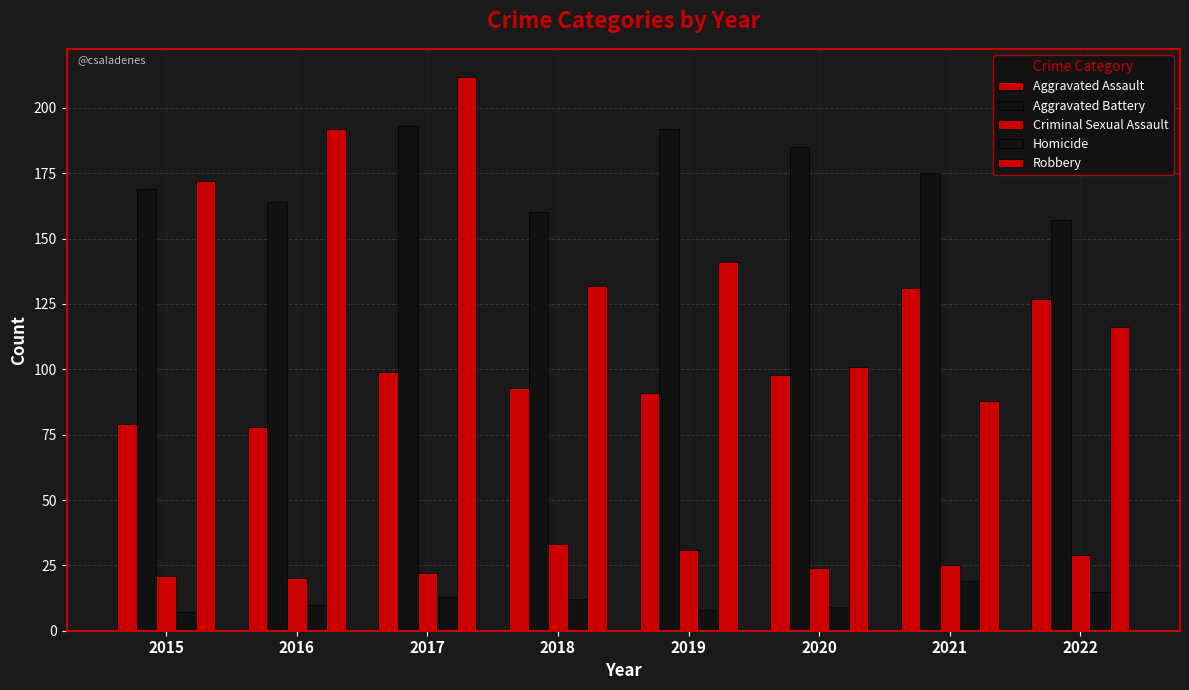

What is the smallest value displayed?

7